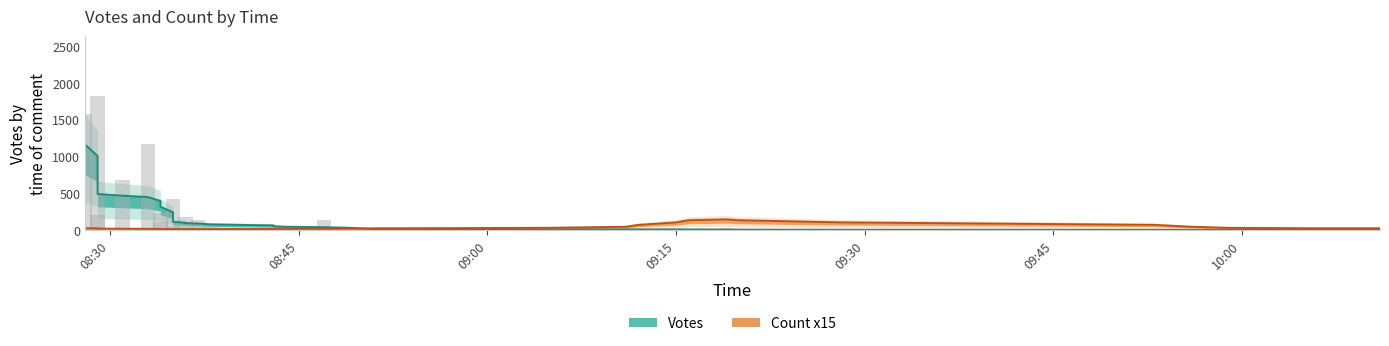

True or false: Votes (smoothed) has a value of 174.4 at 8.

False